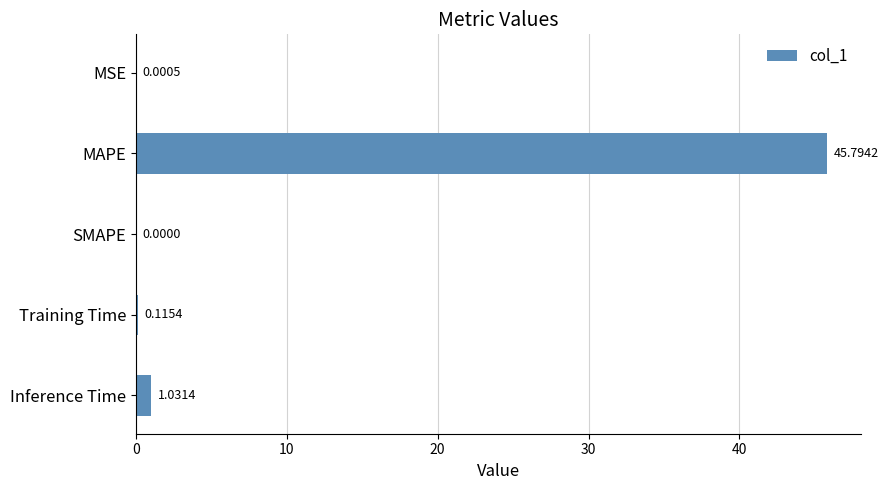

What is the change in value from MAPE to Inference Time?

-44.8